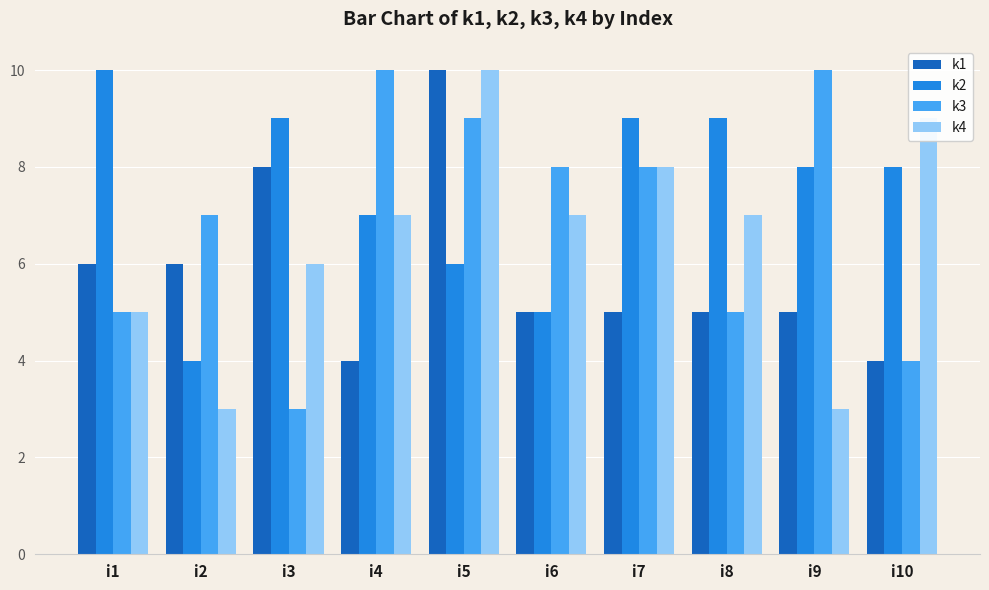

Rank the series by their average value, from highest to lowest.

k2, k3, k4, k1